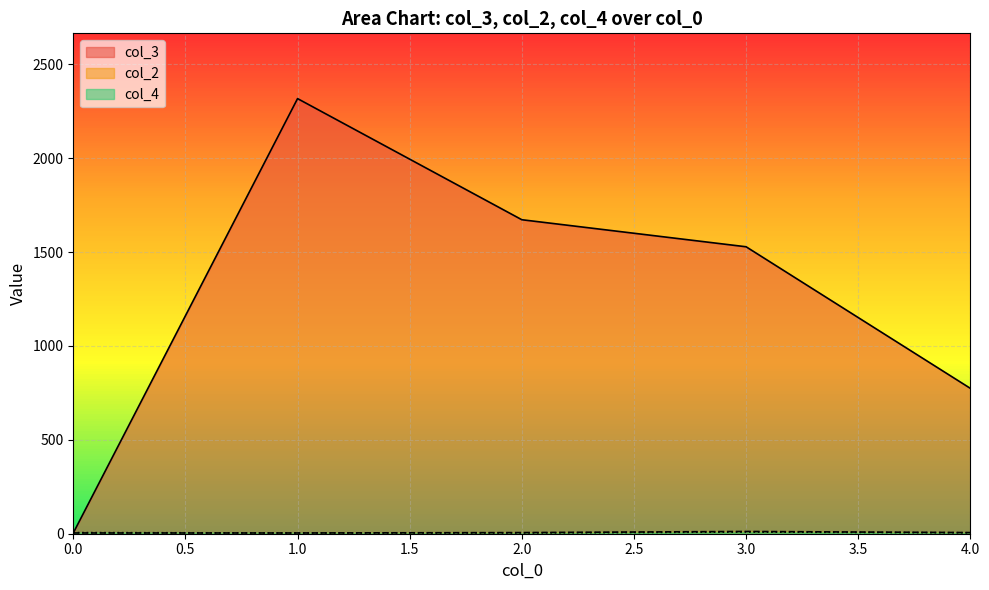

True or false: col_2 has a value of 1 at 2.

True